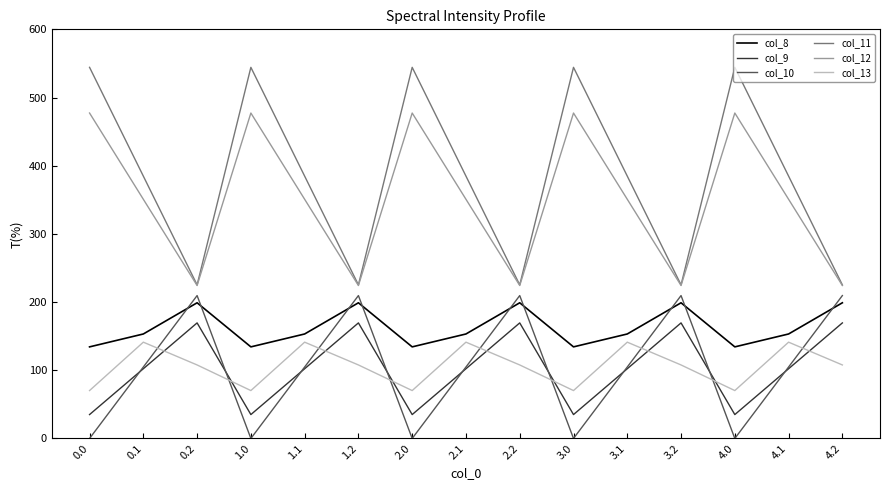

What position from the right is 1.2?

10